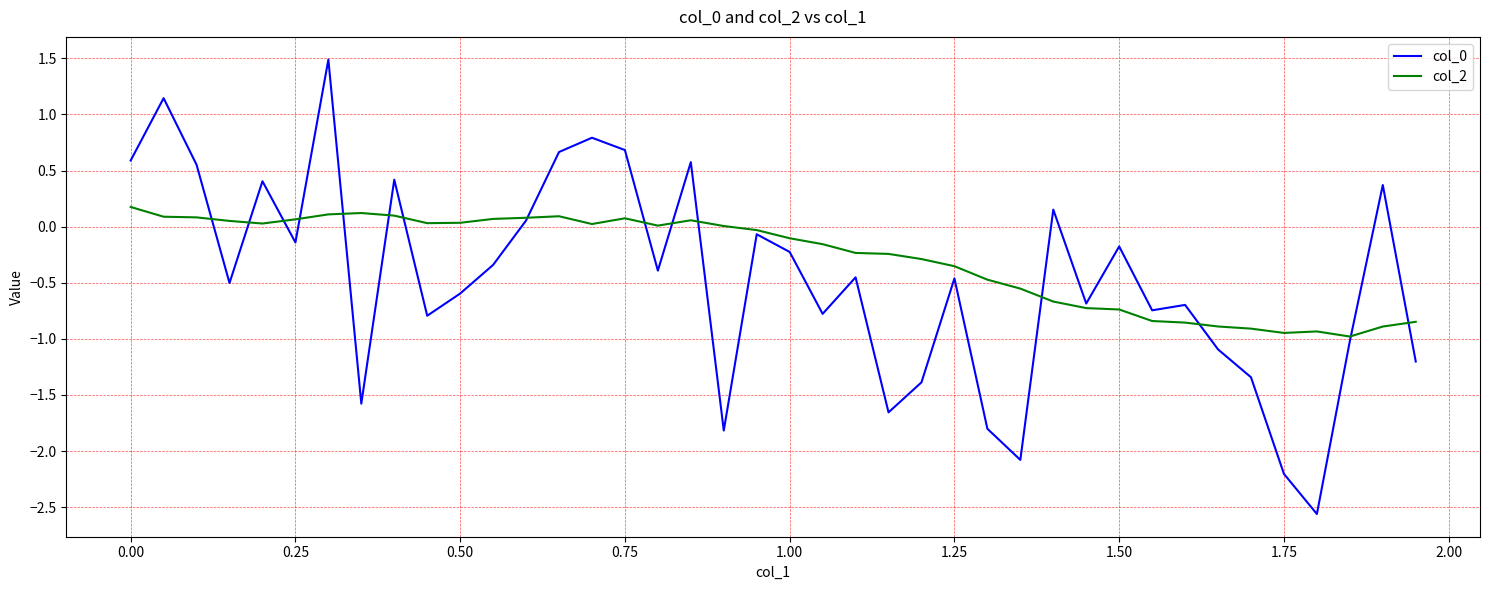

True or false: col_2 and col_0 cross at least once.

True